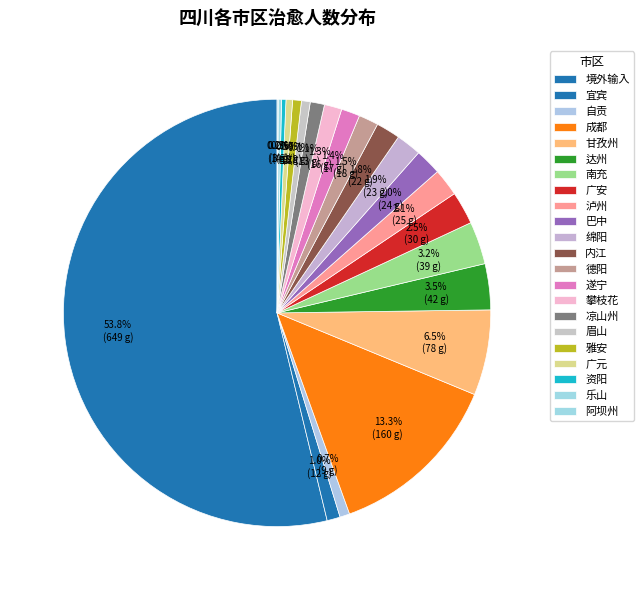

Is it true that 广元 is 0% of the pie?

True